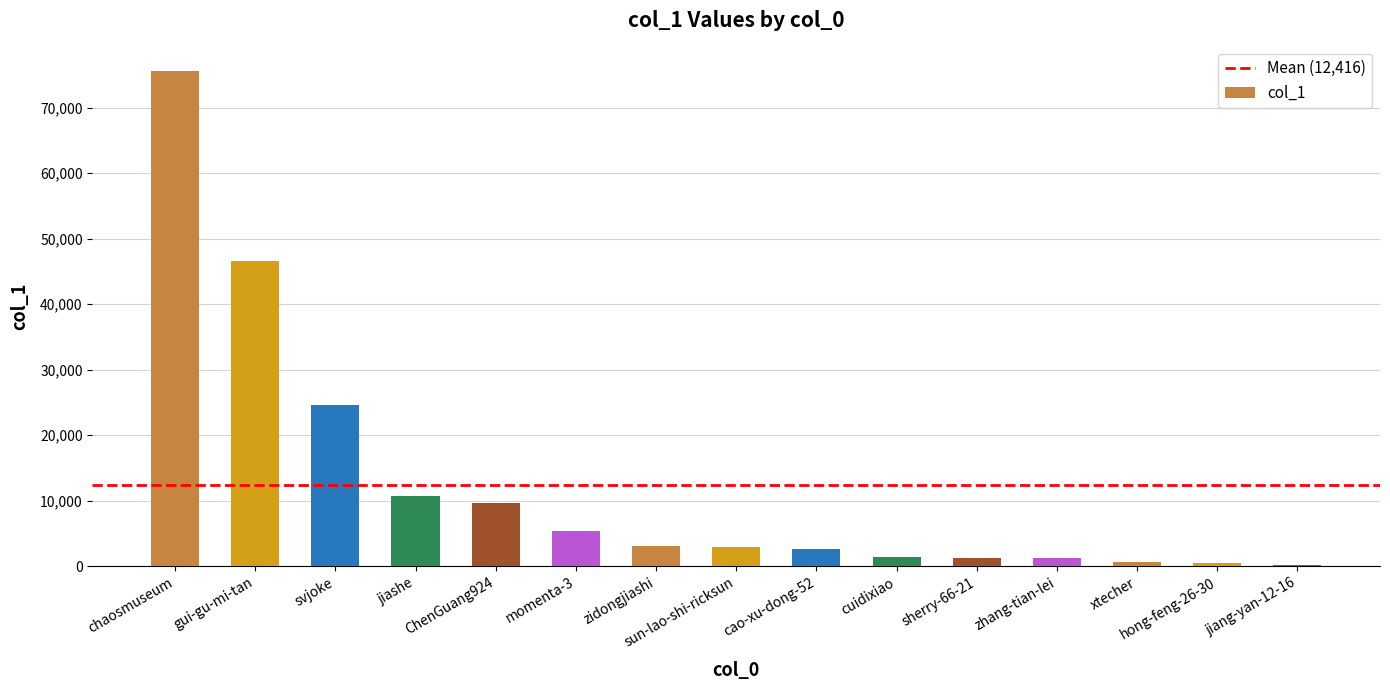

Count the number of categories in the chart.

15